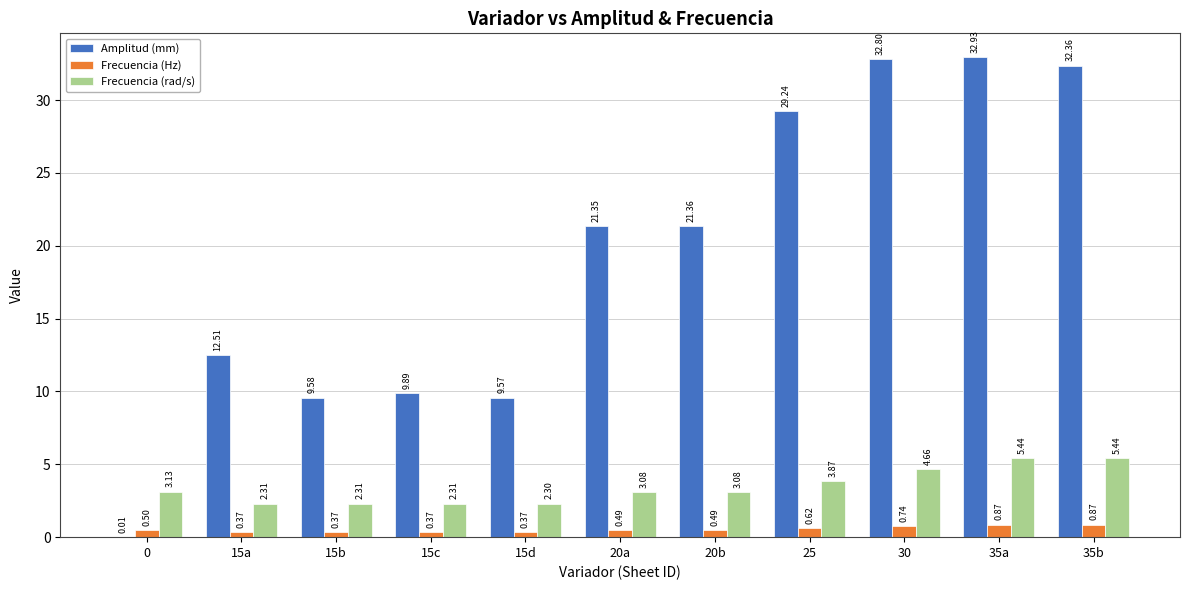

What is the sum of the Frecuencia (Hz) values at 15a and 35b?

1.2